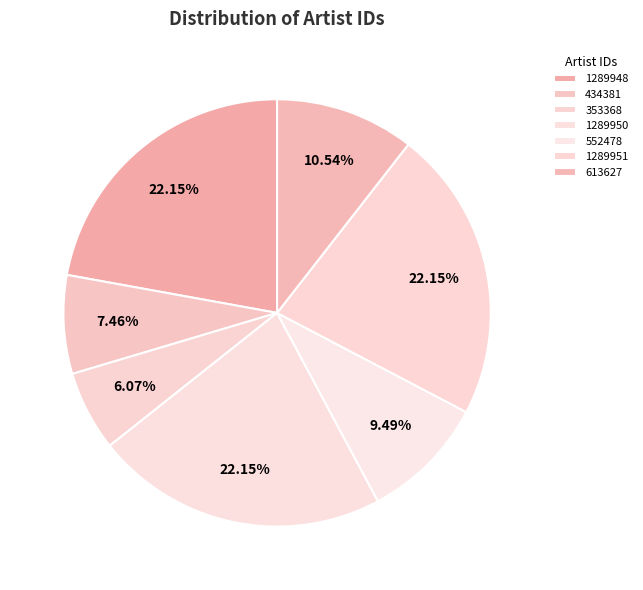

Count the number of slices in the pie.

7